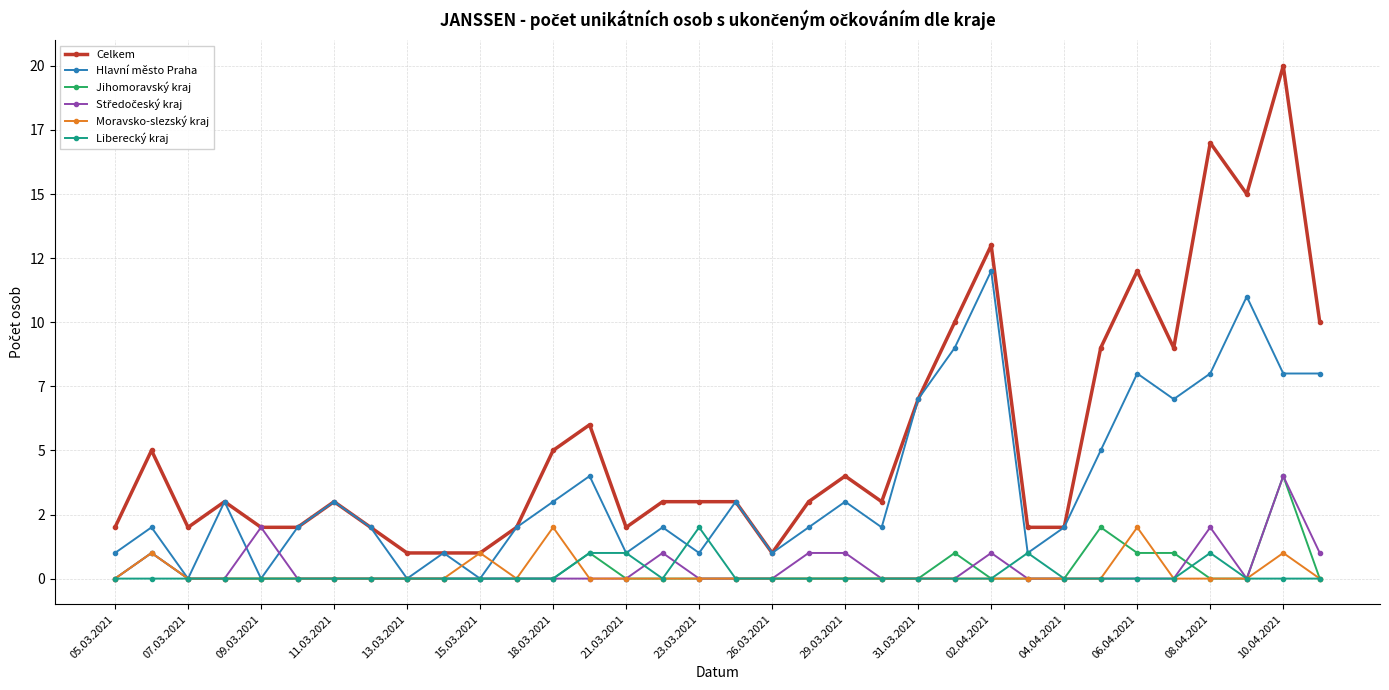

Is this an area chart (filled region under the line)?

No